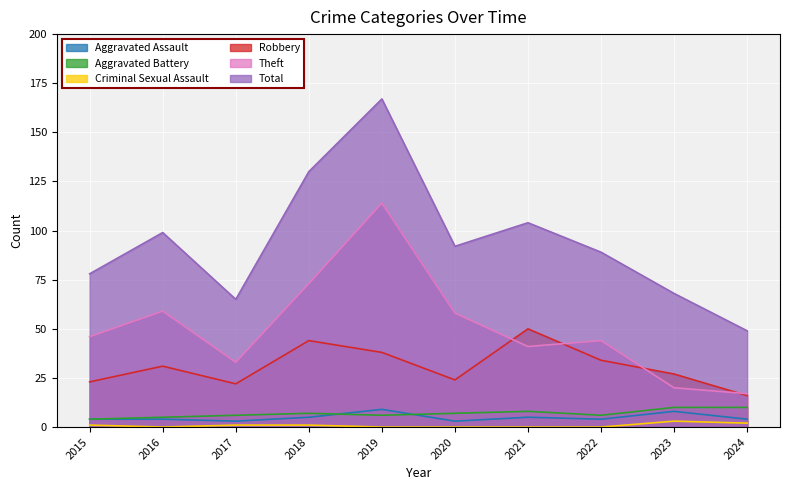

Rank the series at 2015 from lowest to highest value.

Criminal Sexual Assault, Aggravated Assault, Aggravated Battery, Robbery, Theft, Total